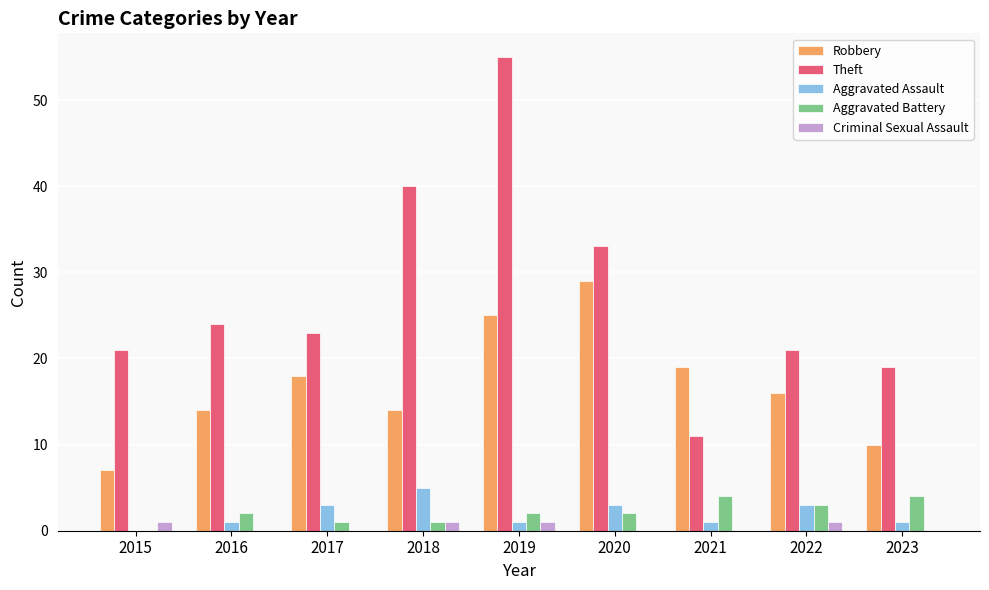

Count the number of data series in this chart.

5